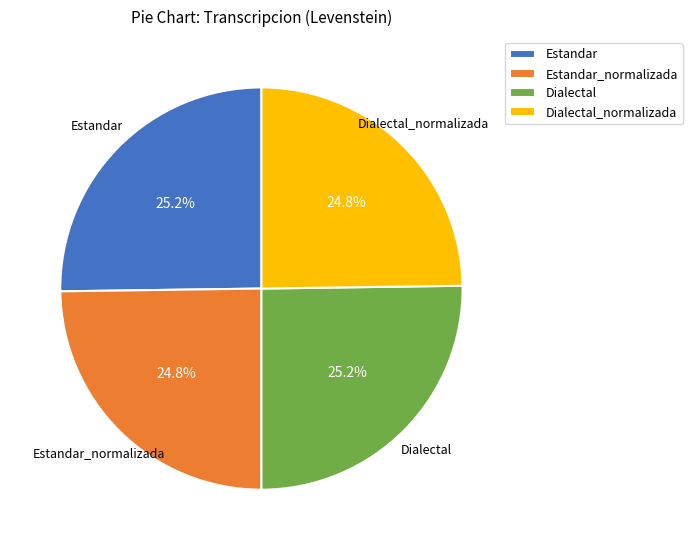

What percentage do Dialectal and Estandar together represent?

50.4%